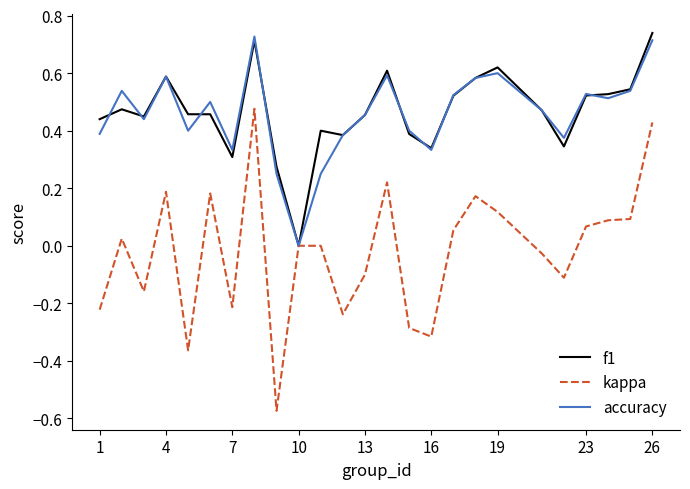

Which series has the widest spread of values?

kappa